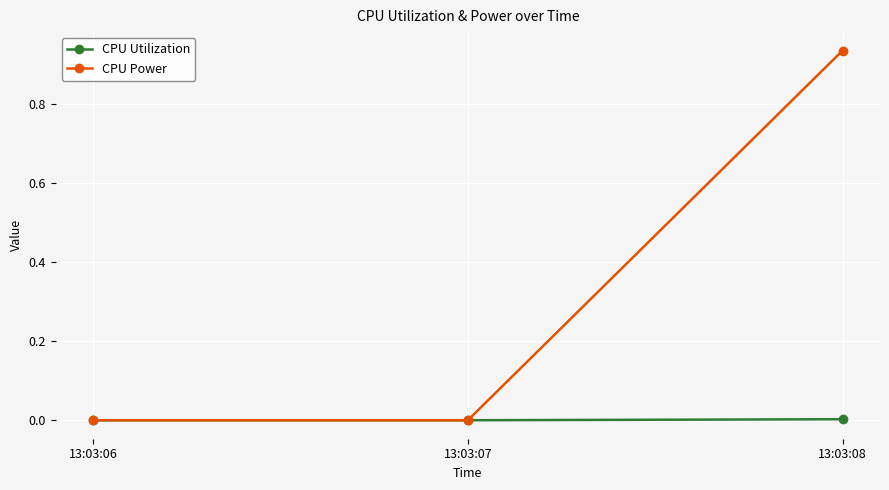

Which category has the highest value across all series?

13:03:08